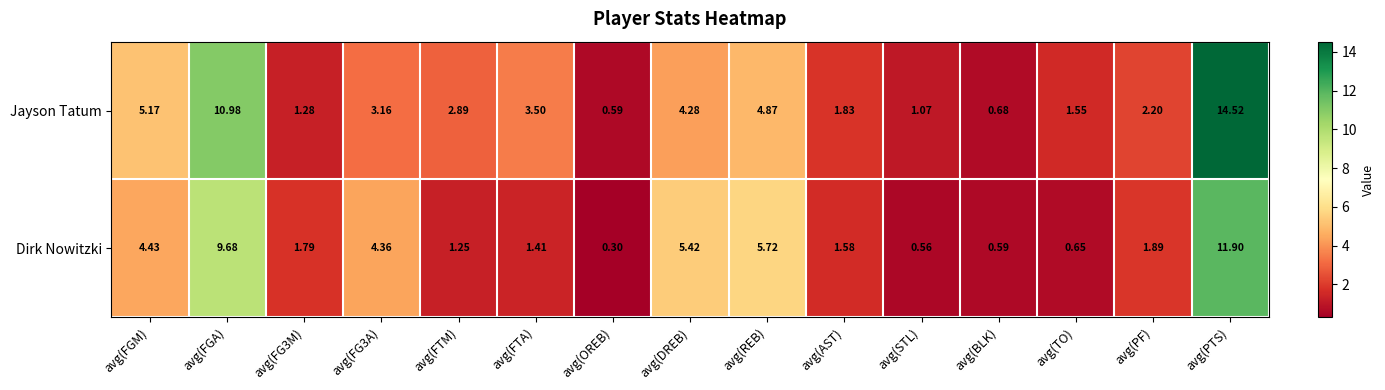

How many series are shown in this chart?

2